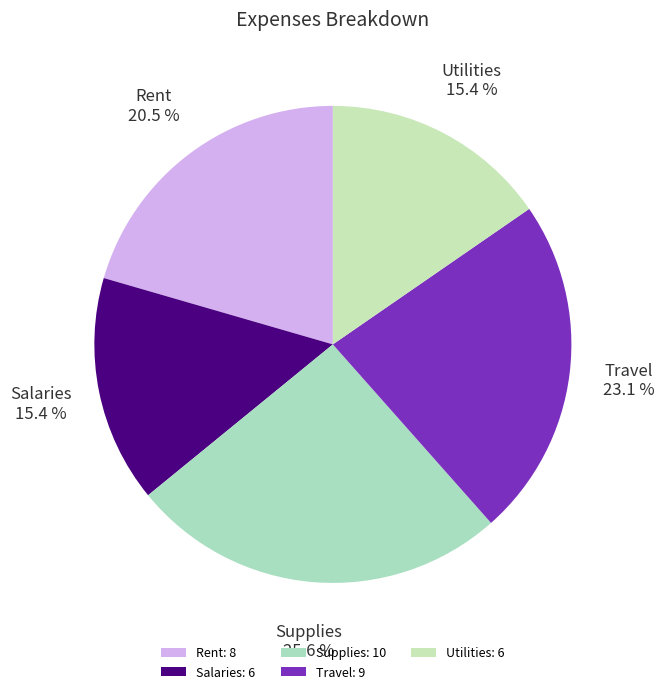

Which has a higher value, Travel or Utilities?

Travel